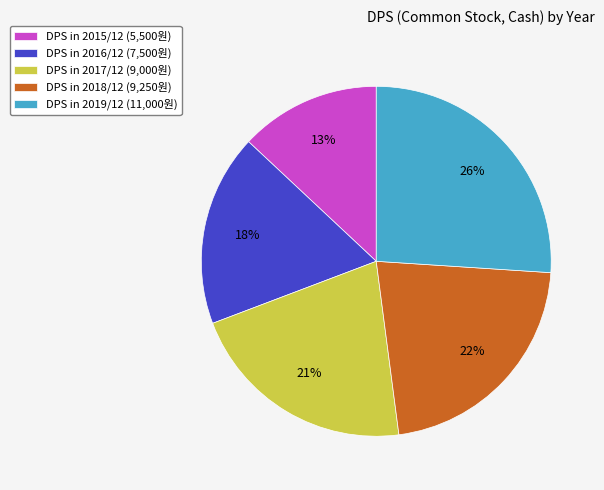

Count the number of slices in the pie.

5